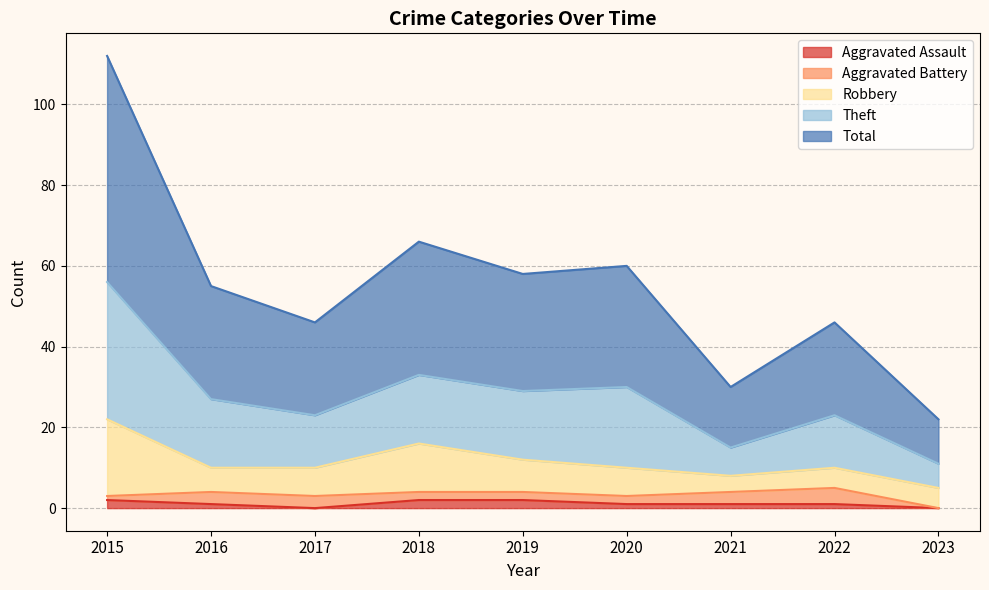

What are all the series names shown in the legend?

Aggravated Assault, Aggravated Battery, Robbery, Theft, Total